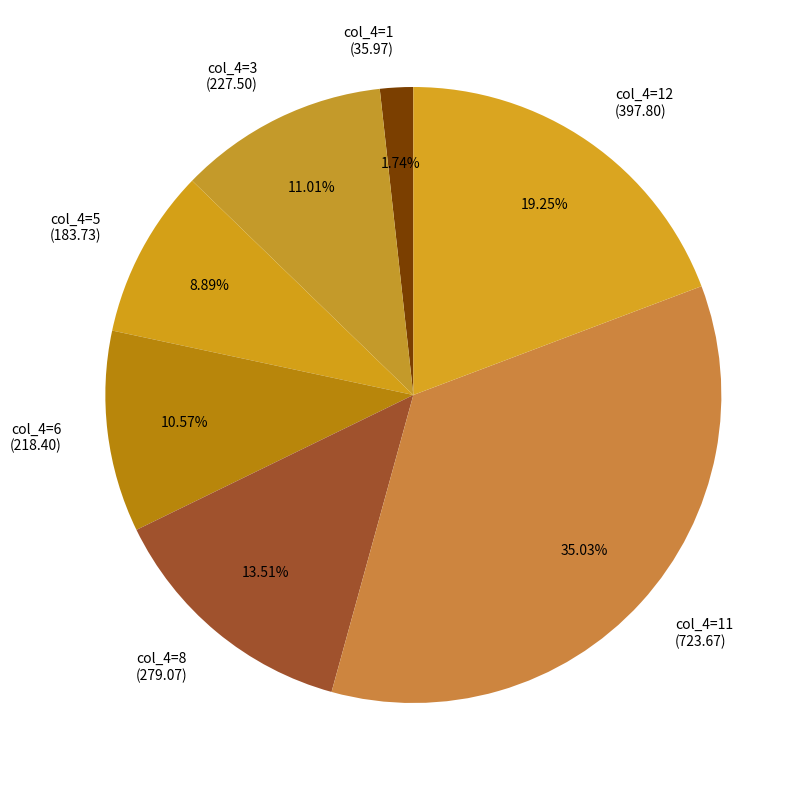

Does col_4=8 (279.07) represent more than half of the total?

No